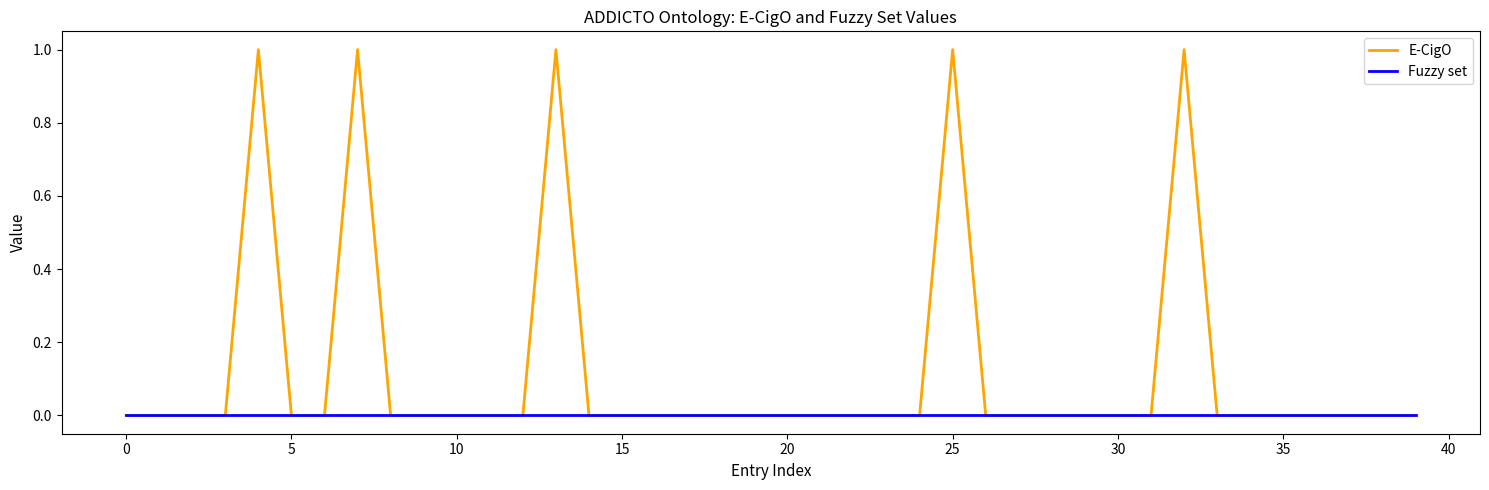

Which series has the largest range (max minus min)?

E-CigO